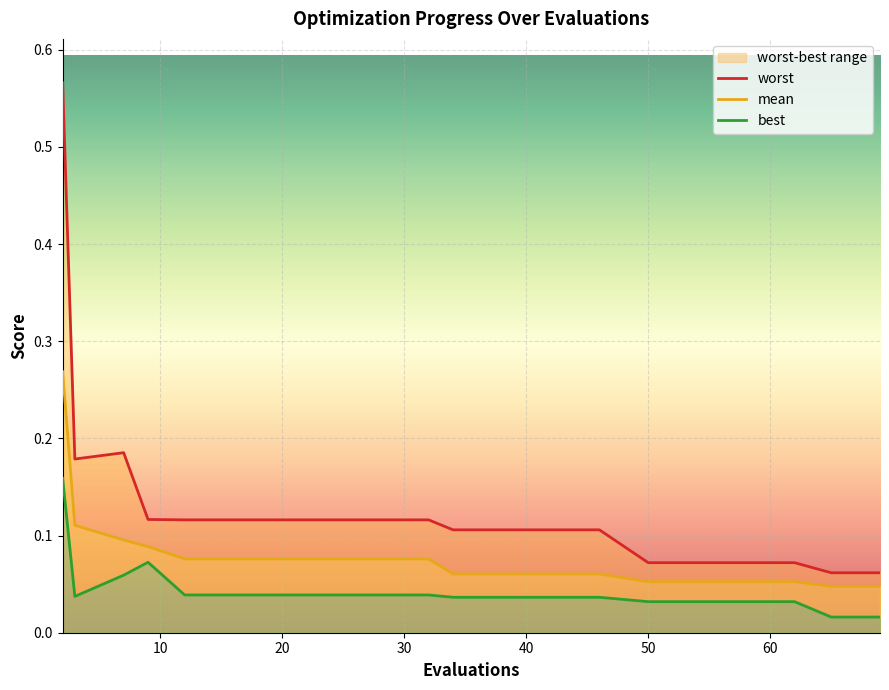

At which category does worst reach its first local peak?

7